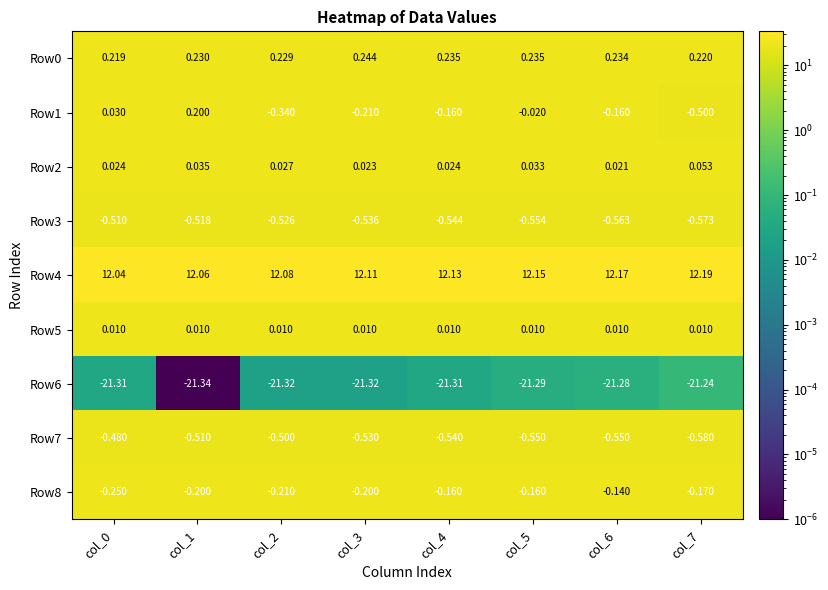

Which series has the largest range (max minus min)?

Row1